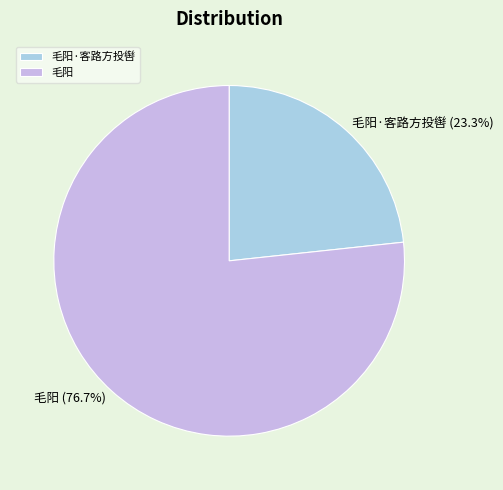

True or false: 毛阳·客路方投辔 accounts for 23% of the total.

True